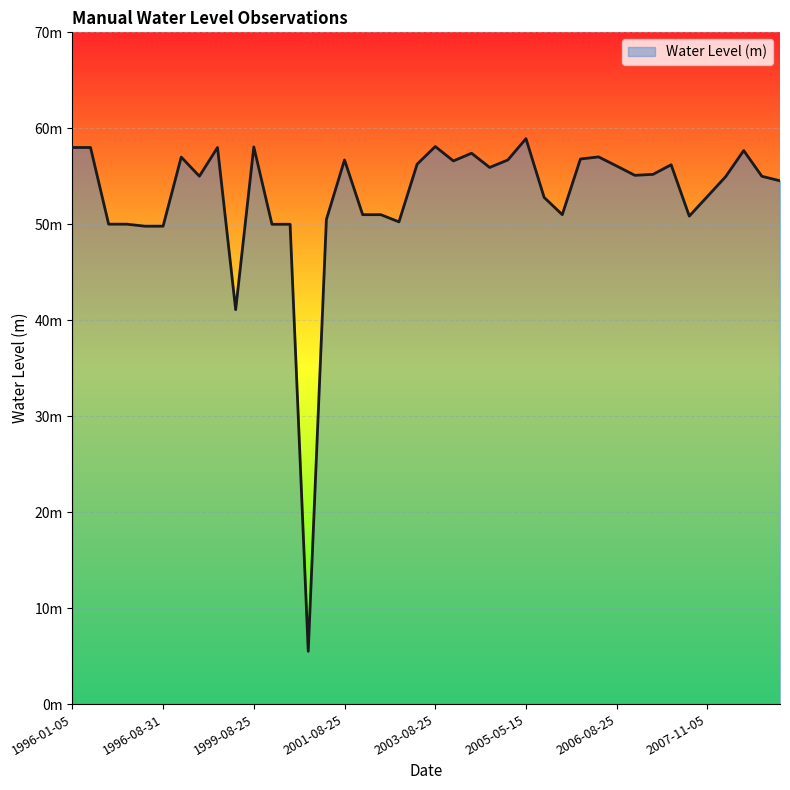

How many data points are above 55?

21